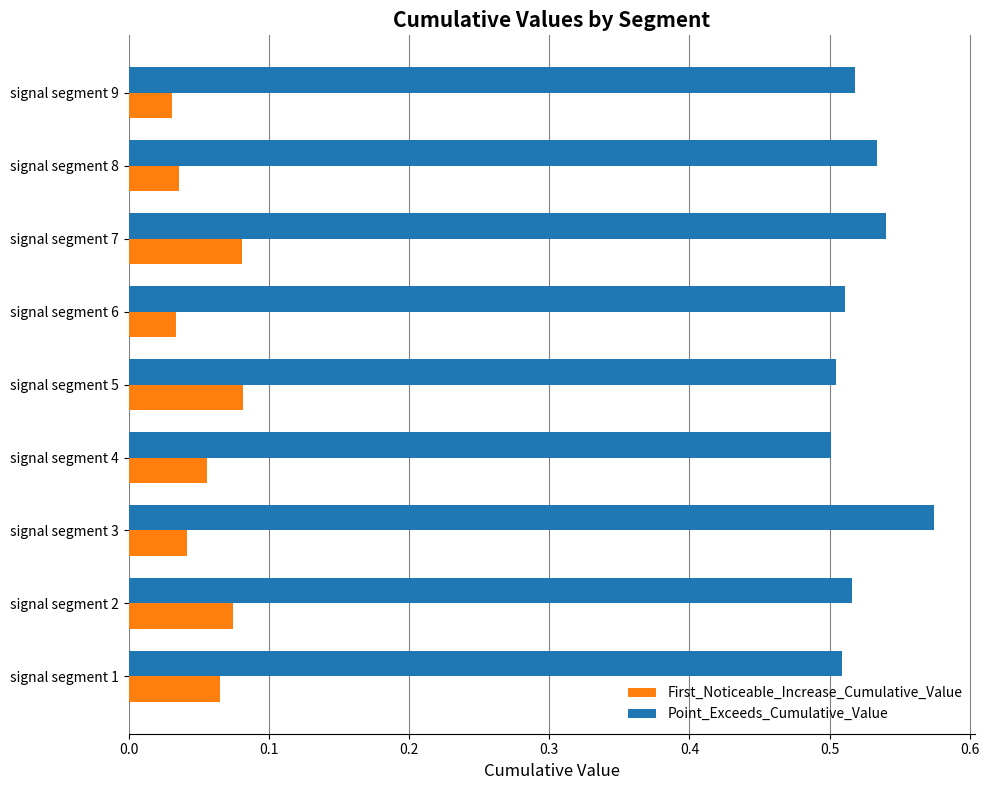

How many First_Noticeable_Increase_Cumulative_Value values are between 0 and 1?

9